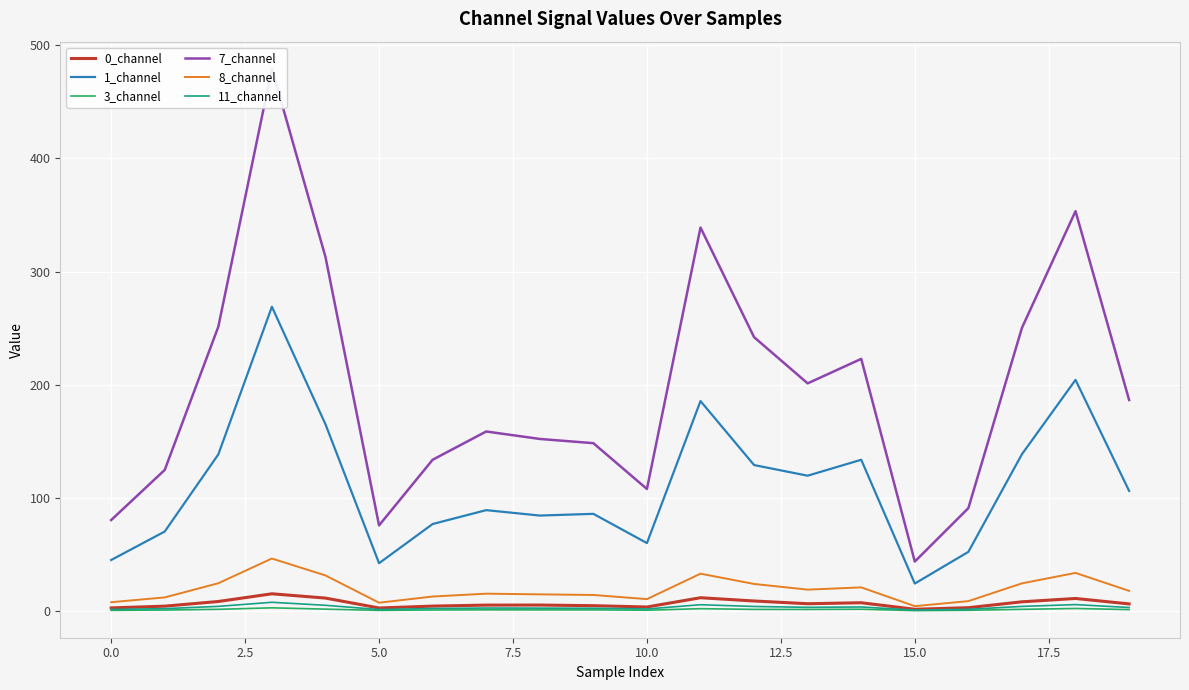

Between 12 and 15, which is larger?

12